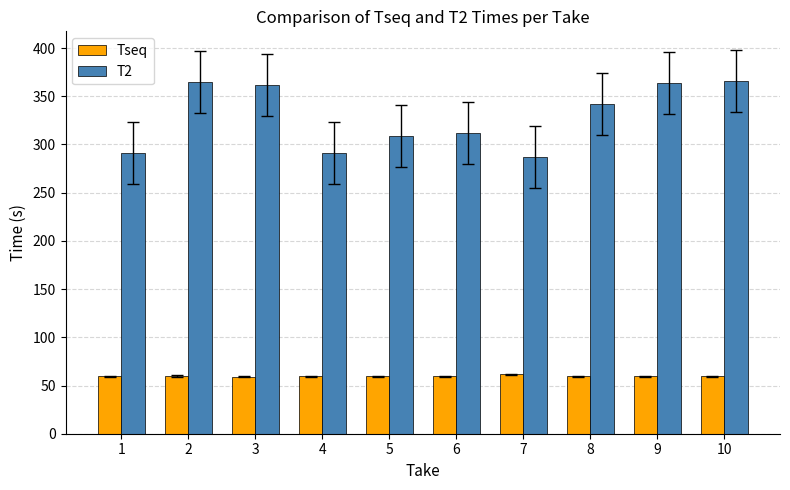

Which series has the largest total across all categories?

T2